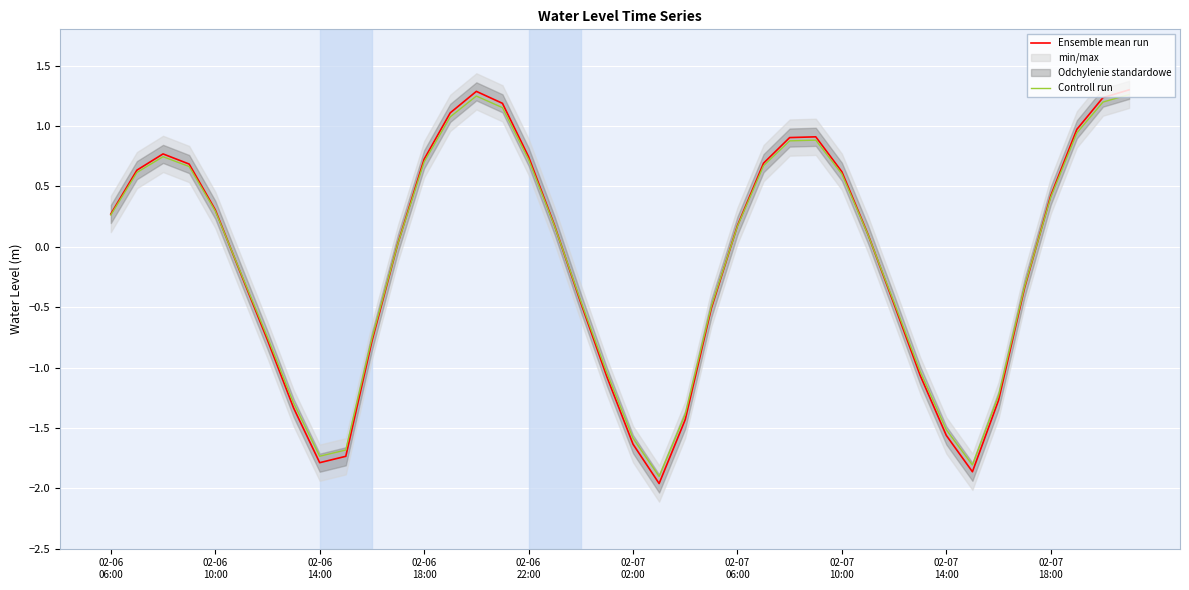

What is the approximate value of Ensemble mean run at 29?

0.1